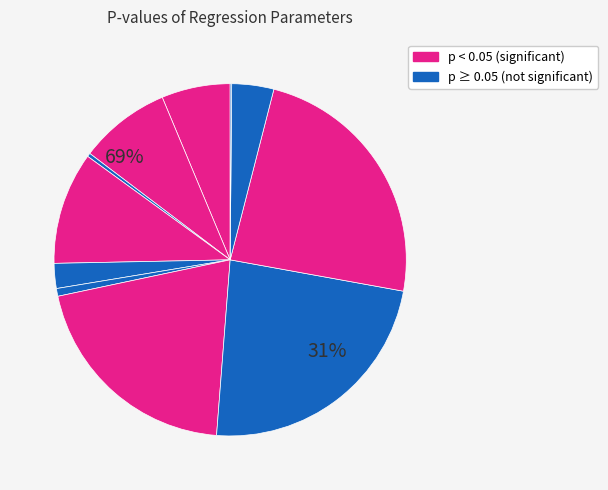

To the nearest percent, what is the average slice percentage?

9%